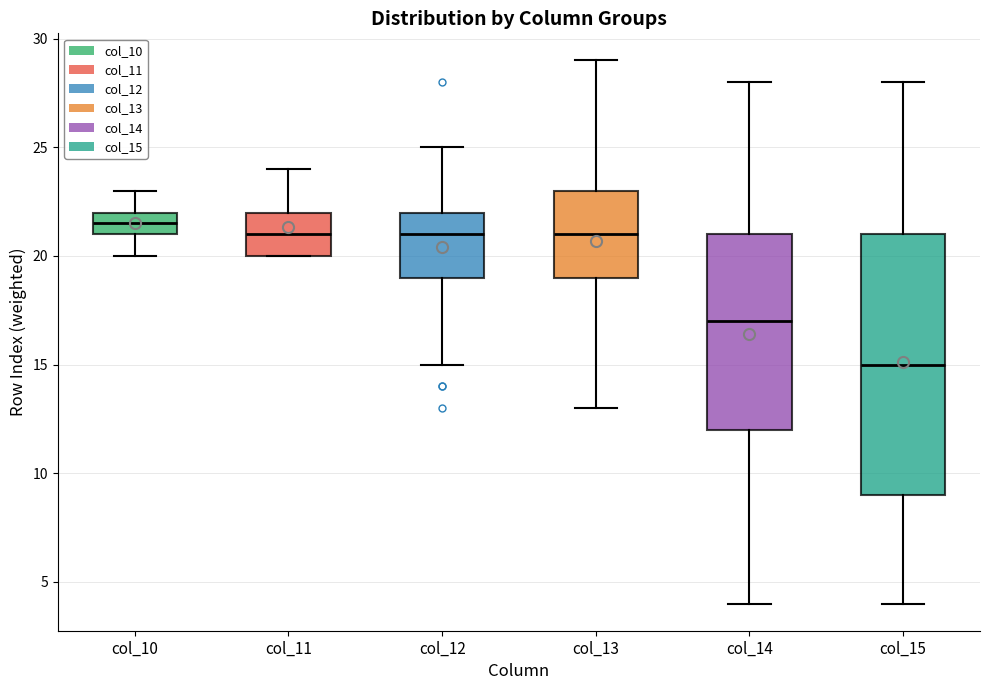

Which box's median line is the lowest?

col_15